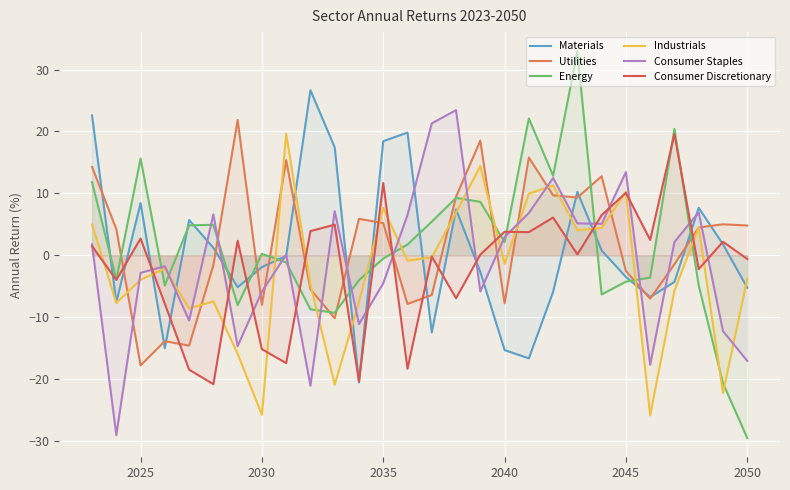

What is the highest value of the Utilities series?

21.9